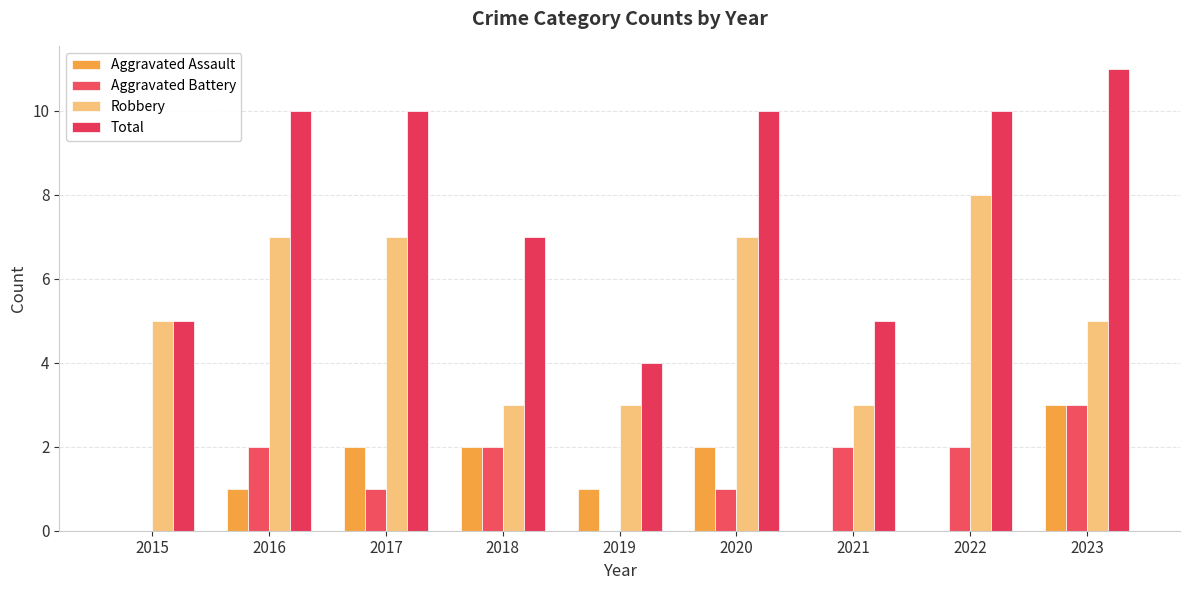

At how many categories does at least one series exceed 3?

9